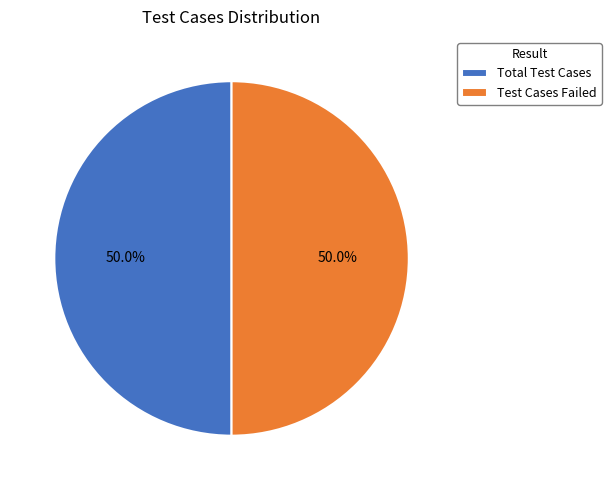

What is the ratio of the value at Total Test Cases to the value at Test Cases Failed?

1.0